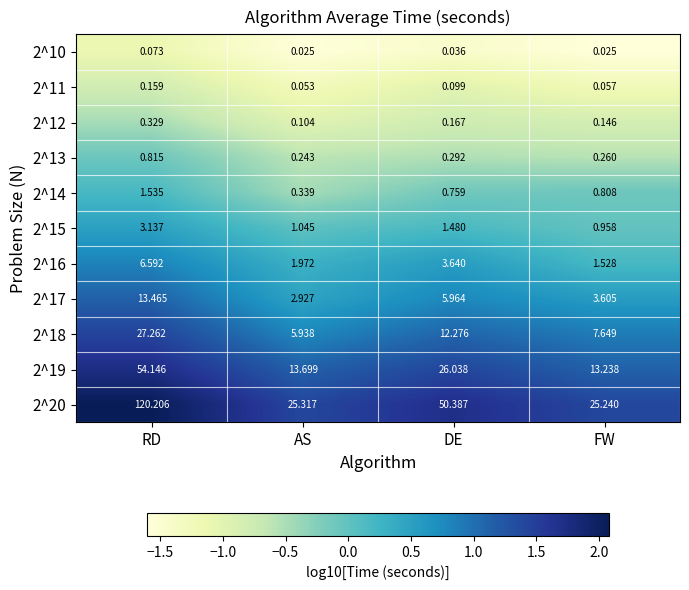

At which label does 2^17 first exceed 5?

RD